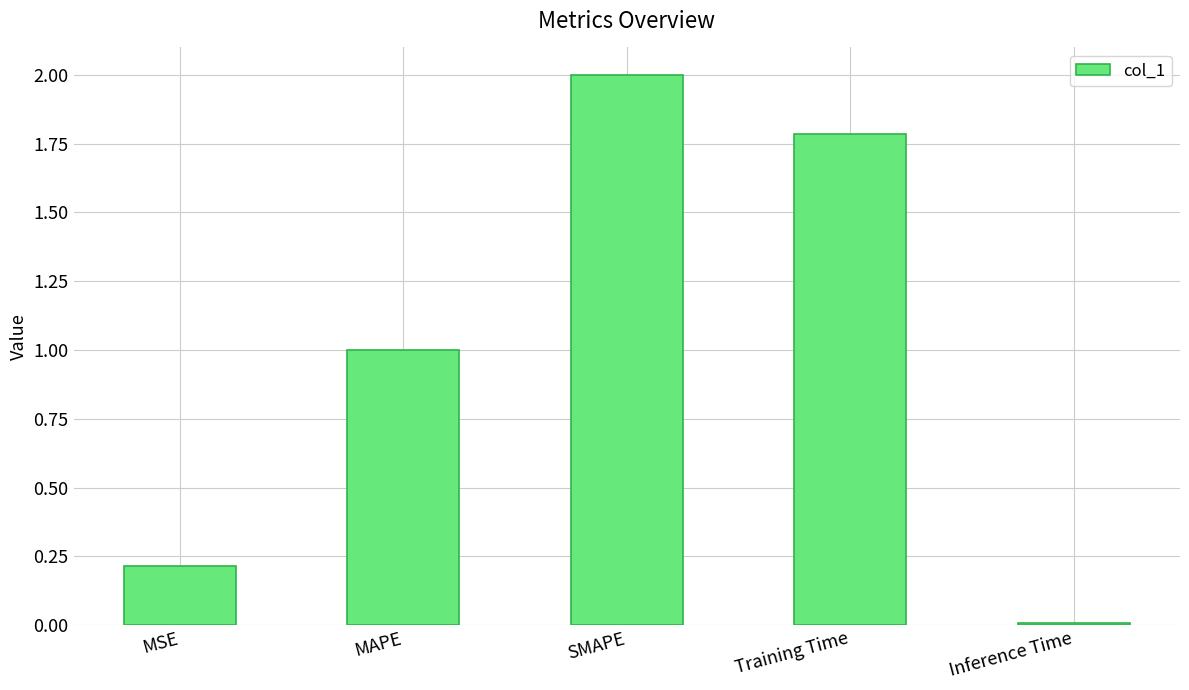

List the labels in order of value, smallest first.

Inference Time, MSE, MAPE, Training Time, SMAPE